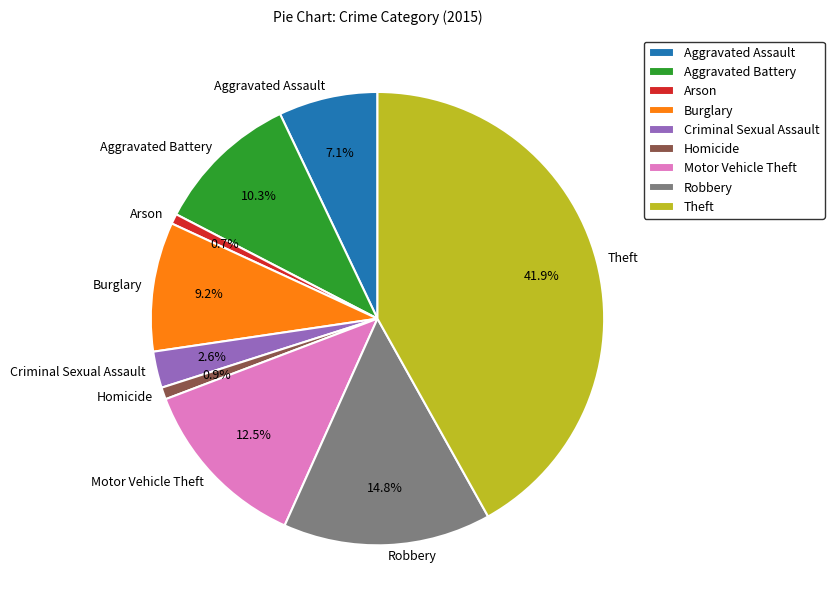

What percentage is the Homicide slice, to the nearest percent?

1%